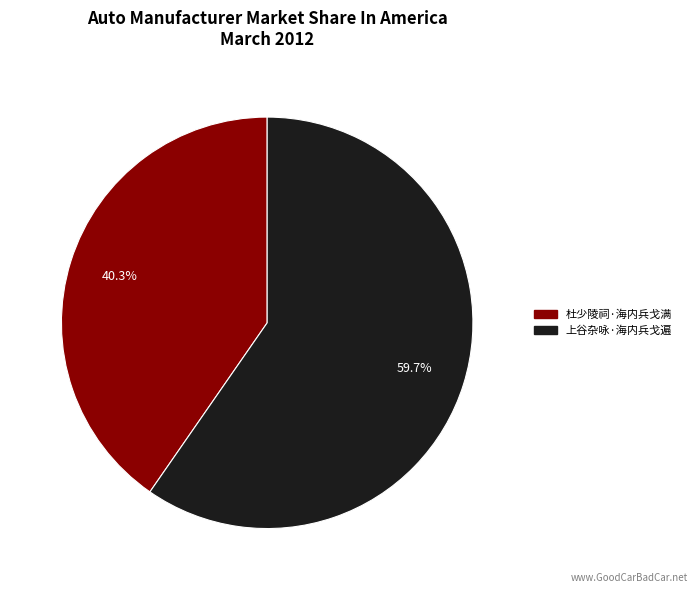

To the nearest percent, what is the average slice percentage?

50%